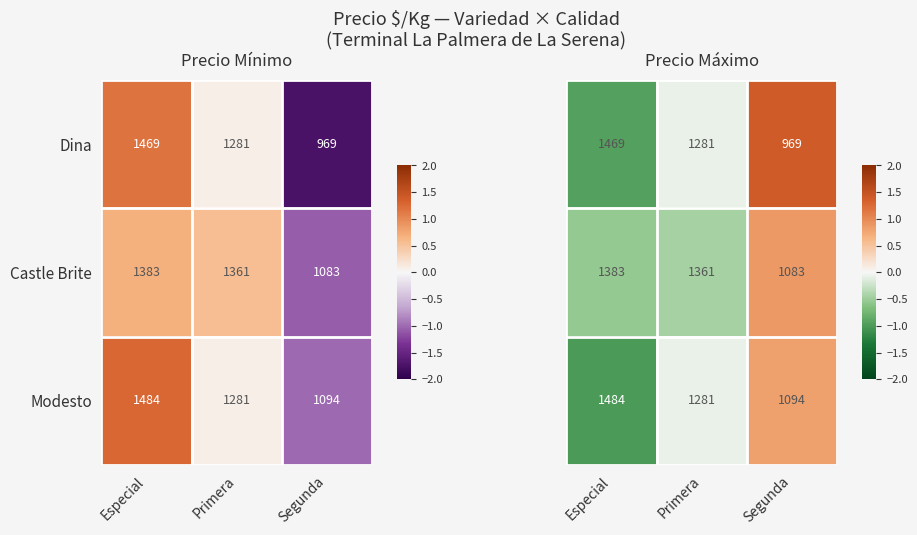

What is the total value across all series at Especial?

-2.5